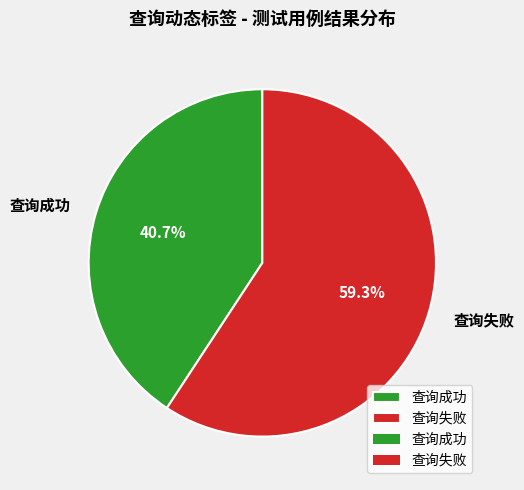

To the nearest percent, what percentage of the pie is 查询成功?

41%